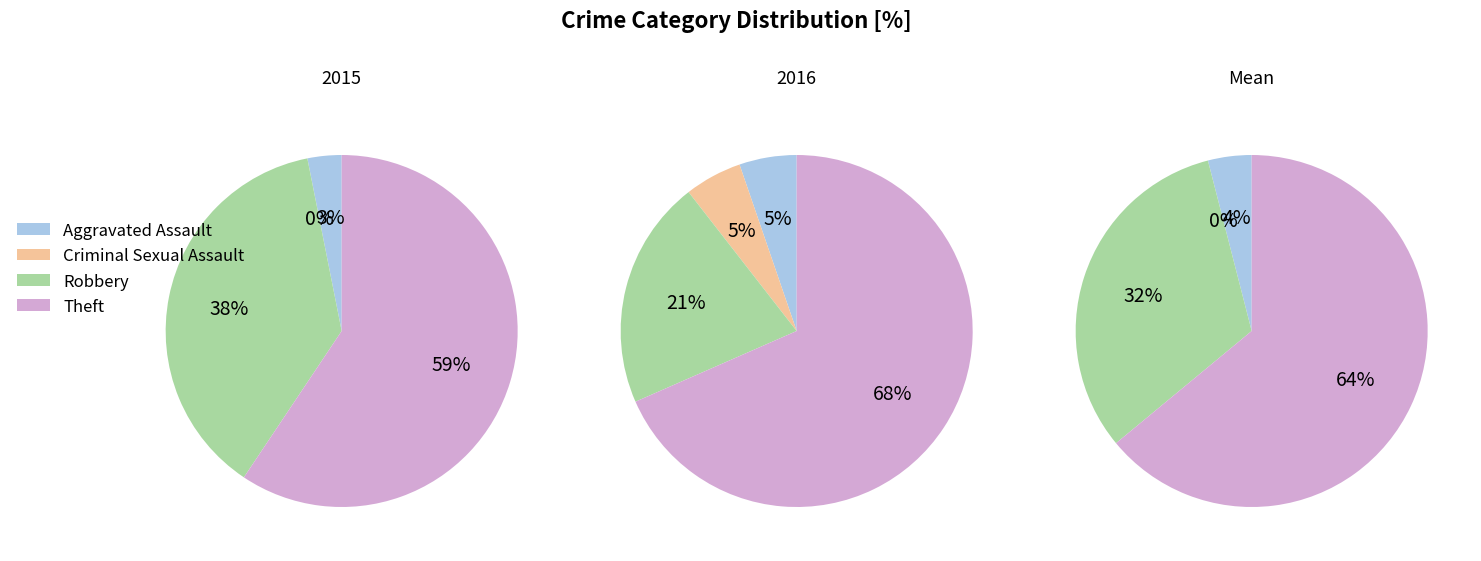

How many slices are in this pie chart?

4